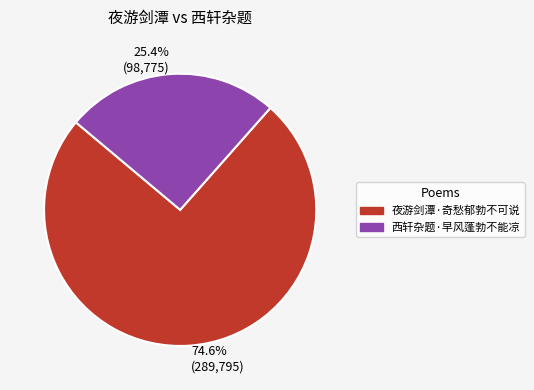

What is the smallest slice in the pie chart?

西轩杂题·早风蓬勃不能凉